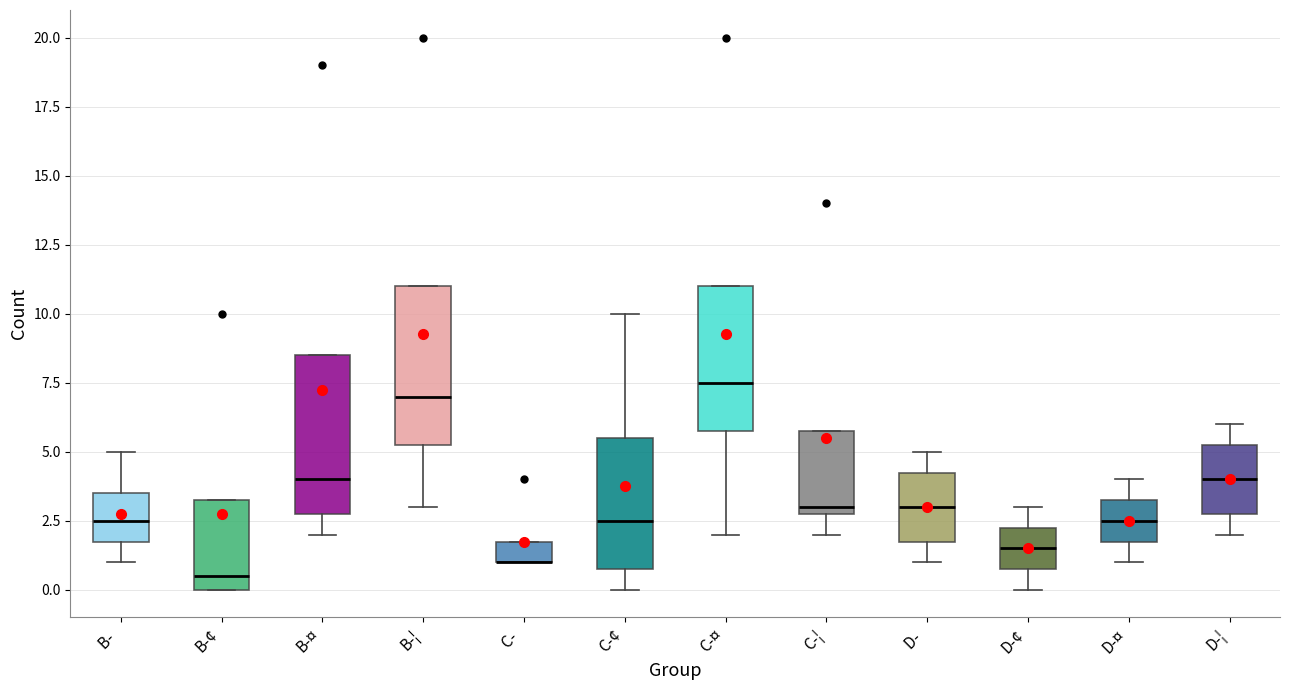

Reading left to right, transcribe this box plot: for each box, give where its median line is, the range the box spans, and where its two whiskers end, as read against the y-axis. The values are not printed on the chart, so give them approximately, as read against the axis.

B-: median 2.5, box 2.0 to 3.5, whiskers 1.0 to 5.0
B-¢: median 0.5, box 0.0 to 3.5, whiskers 0.0 to 3.5
B-¤: median 4.0, box 3.0 to 8.5, whiskers 2.0 to 8.5
B-¦: median 7.0, box 5.5 to 11.0, whiskers 3.0 to 11.0
C-: median 1.0 (drawn on the box's lower edge), box 1.0 to 2.0, whiskers 1.0 to 2.0
C-¢: median 2.5, box 1.0 to 5.5, whiskers 0.0 to 10.0
C-¤: median 7.5, box 6.0 to 11.0, whiskers 2.0 to 11.0
C-¦: median 3.0 (just above the box's lower edge), box 3.0 to 6.0, whiskers 2.0 to 6.0
D-: median 3.0, box 2.0 to 4.5, whiskers 1.0 to 5.0
D-¢: median 1.5, box 1.0 to 2.5, whiskers 0.0 to 3.0
D-¤: median 2.5, box 2.0 to 3.5, whiskers 1.0 to 4.0
D-¦: median 4.0, box 3.0 to 5.5, whiskers 2.0 to 6.0